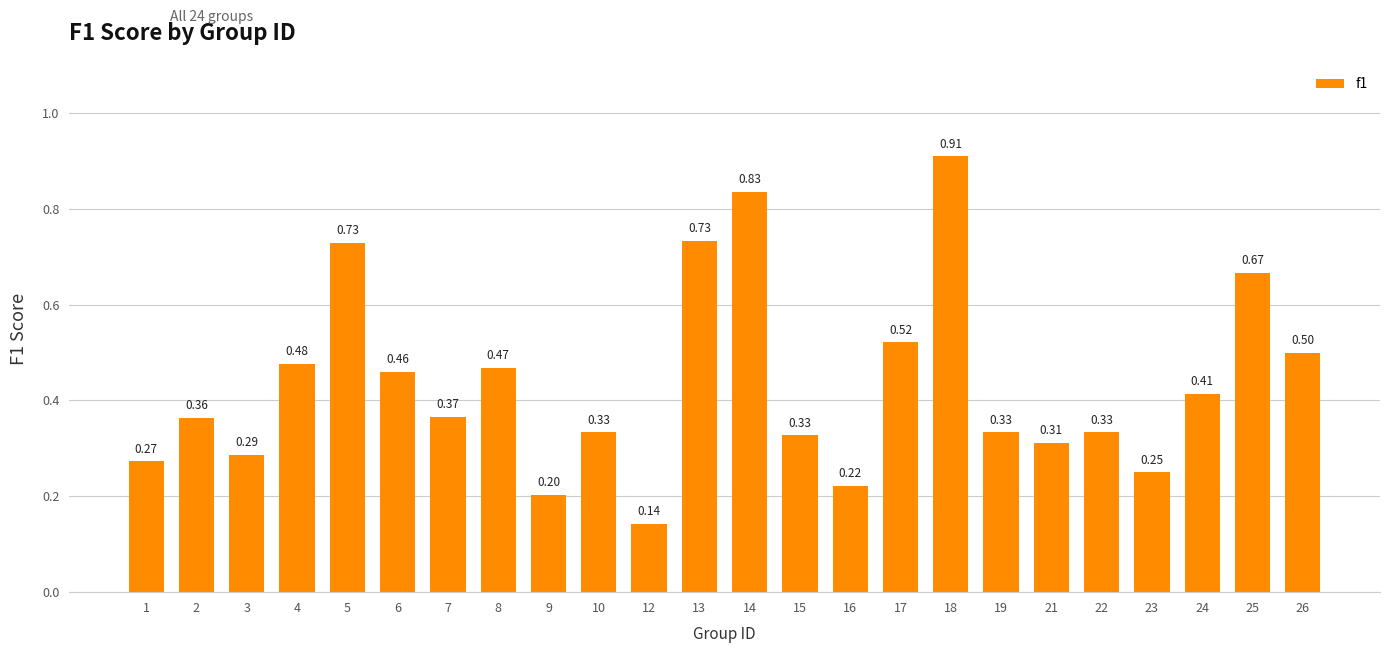

What is the sum of the values at 1 and 15?

0.6